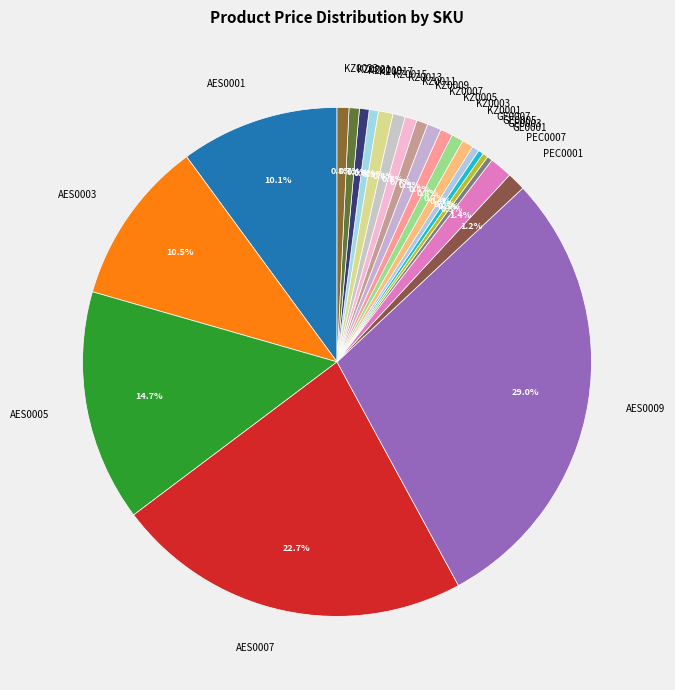

What percentage is the AES0007 slice, to the nearest percent?

23%